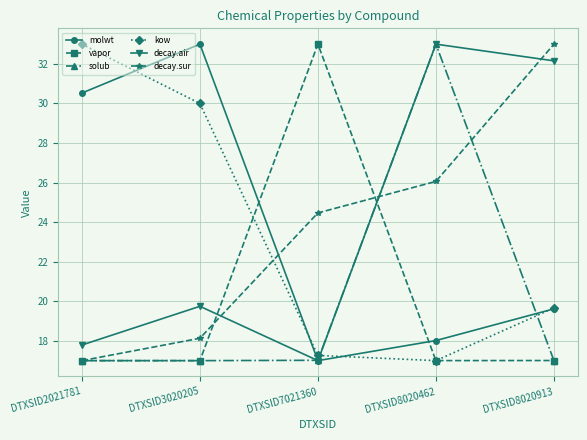

Which series has the largest total across all categories?

decay.air